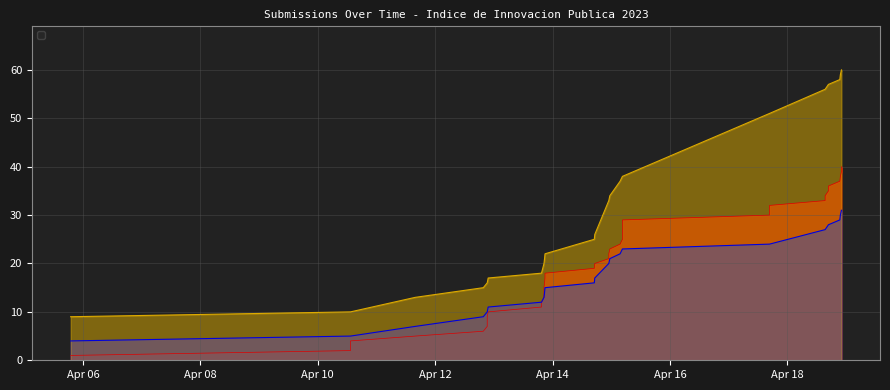

True or false: _submission__id has more than 0 points higher than both neighbors.

False